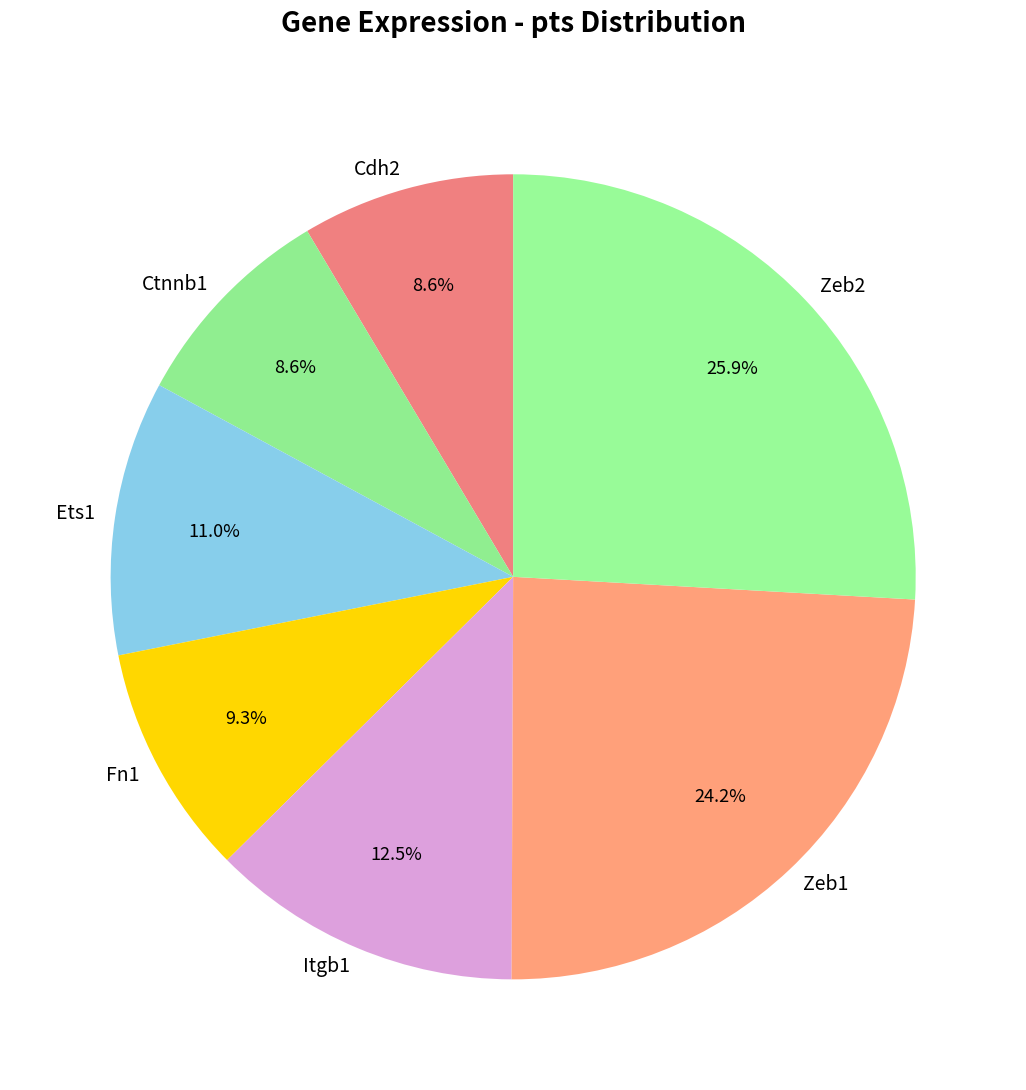

Which category has the biggest portion of the pie?

Zeb2